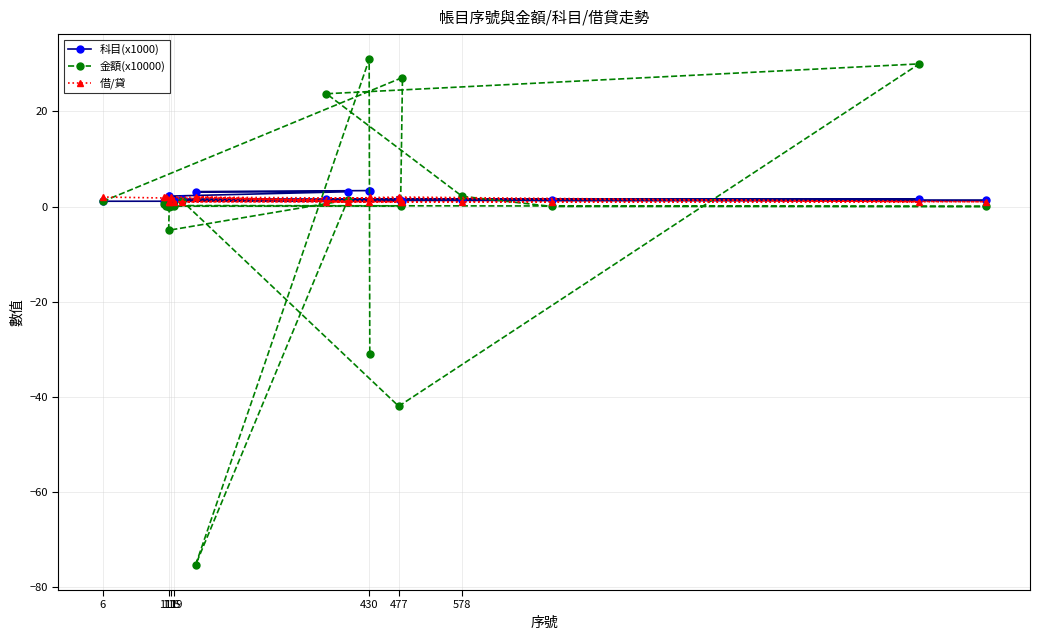

Which series has the widest spread of values?

金額(x10000)